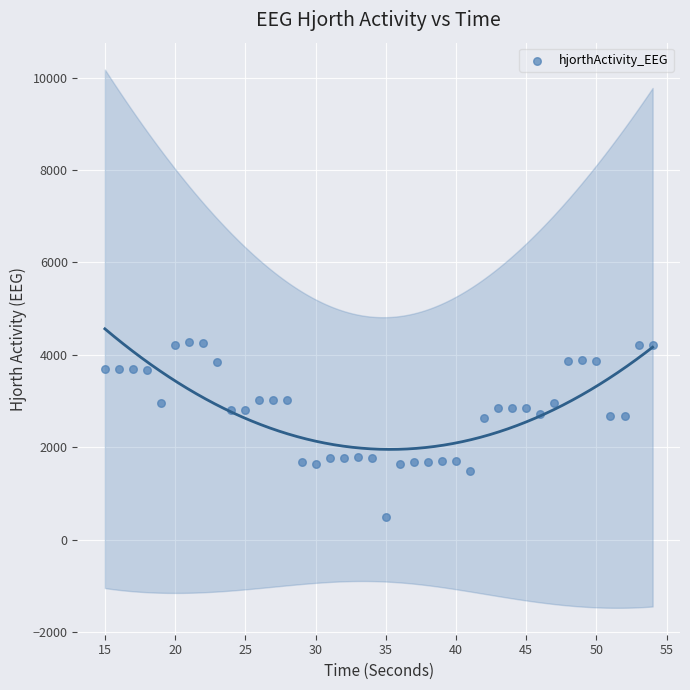

What is the range of Y values (max minus min)?

3770.1